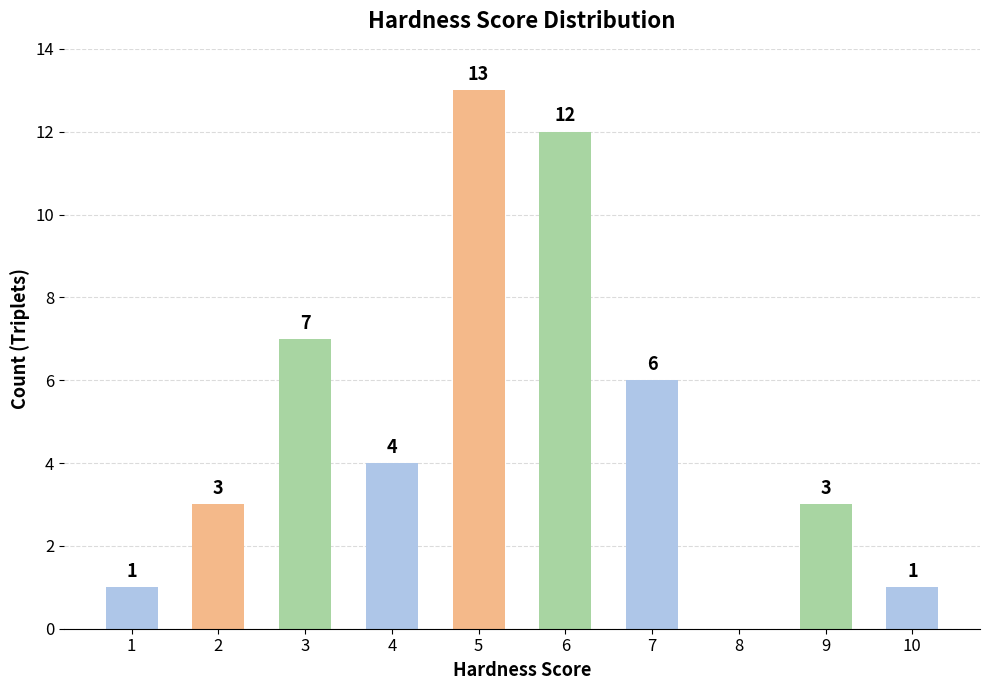

The value at 4 is 6. True or false?

False